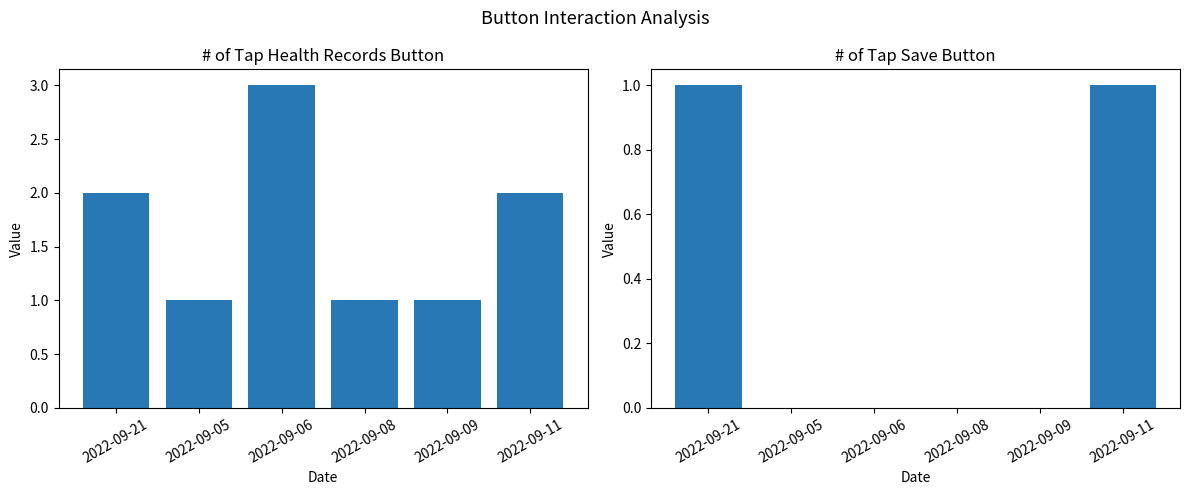

What are all the series names shown in the legend?

# of Tap Health Records Button, # of Tap Save Button